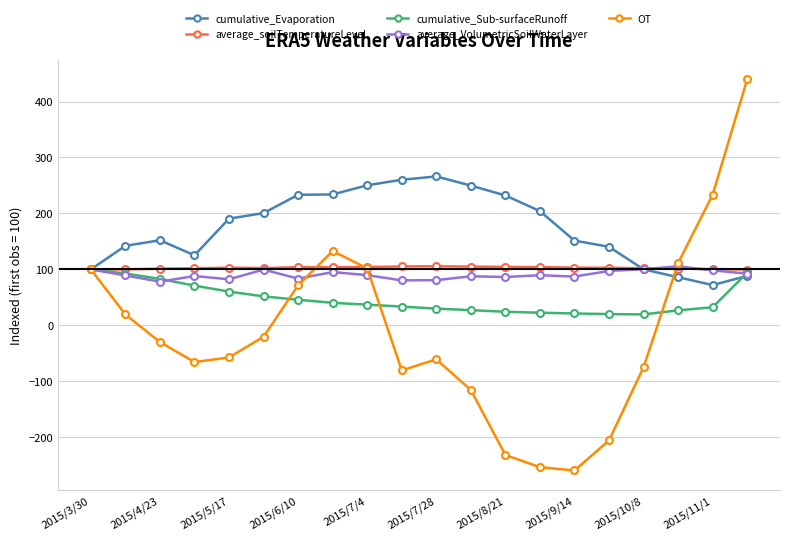

Which series has the largest range (max minus min)?

OT